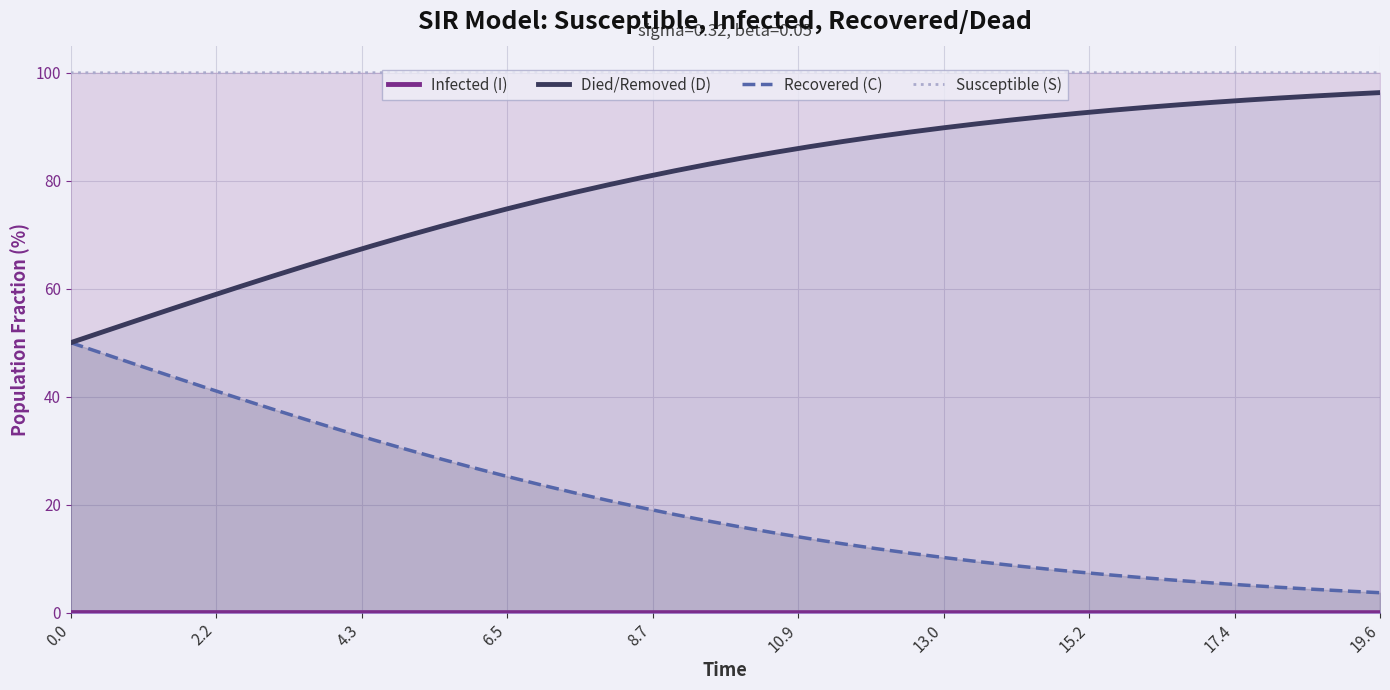

What is the value of the Died/Removed (D) point at the 5th from the left?

58.3